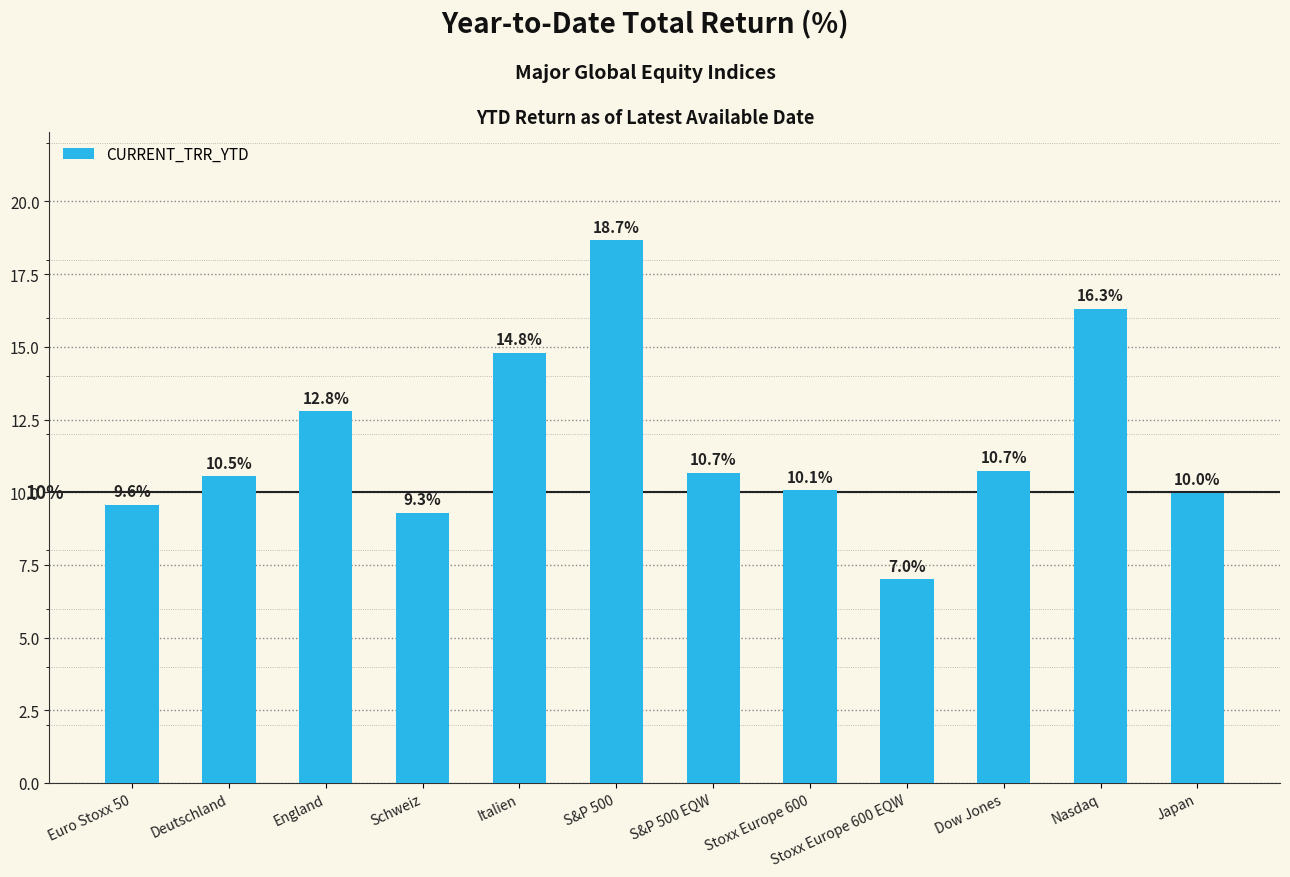

What is the label of the 3rd bar from the left?

England